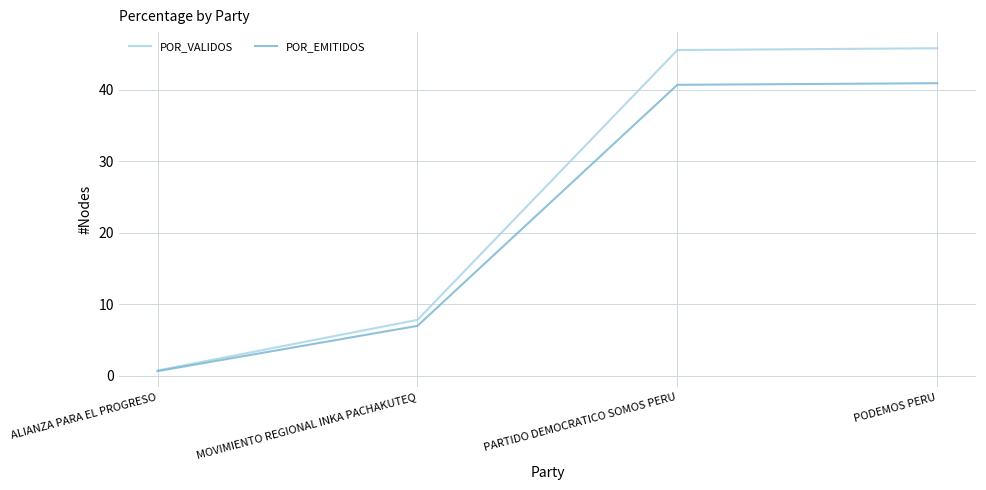

Which series has the largest range (max minus min)?

POR_VALIDOS